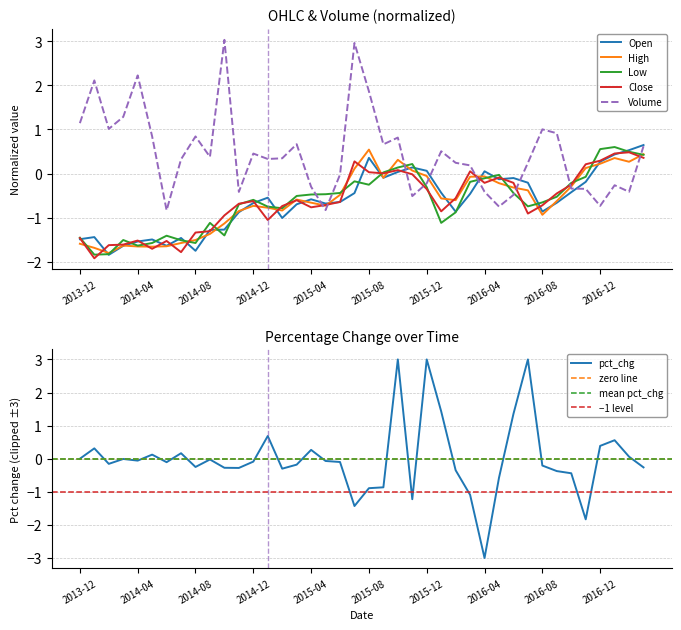

At which label does Open reach its minimum?

2014-02